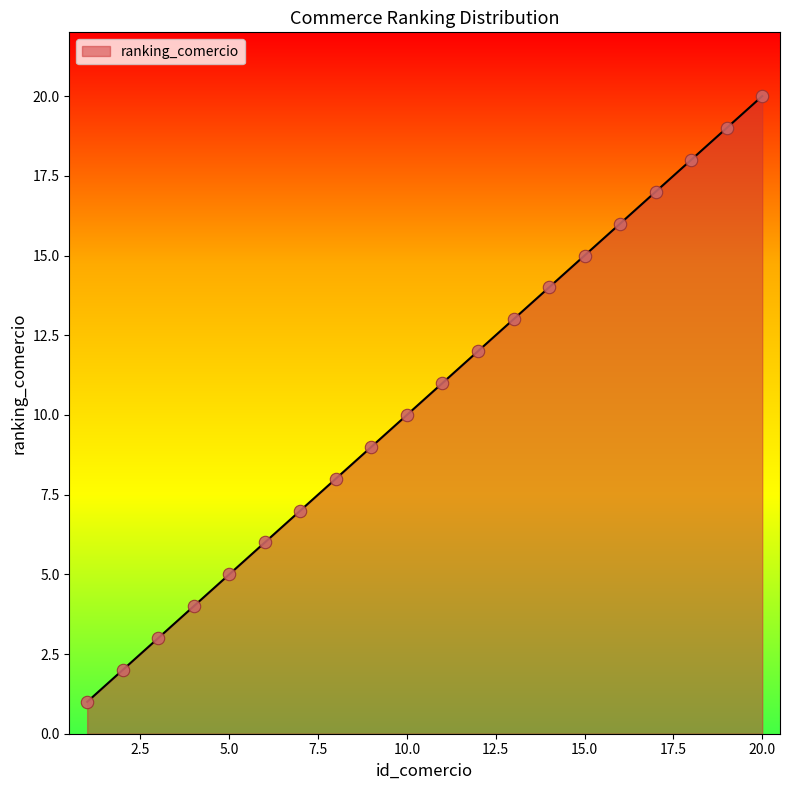

What is the maximum value shown in the chart?

20